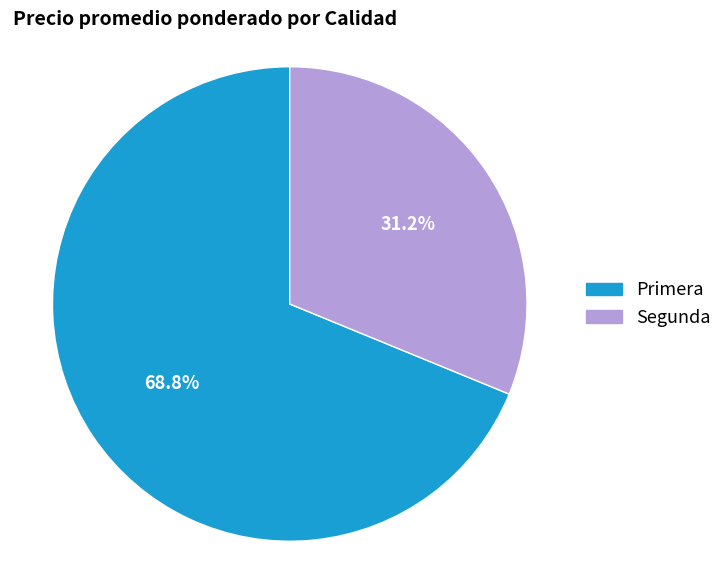

Is there a majority slice in this chart?

Yes